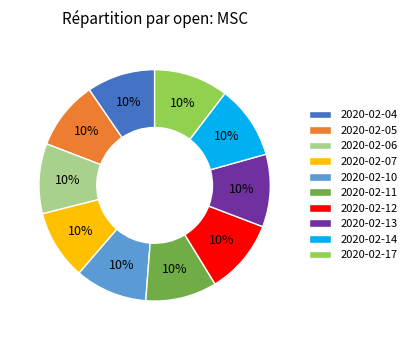

How many slices are in this pie chart?

10